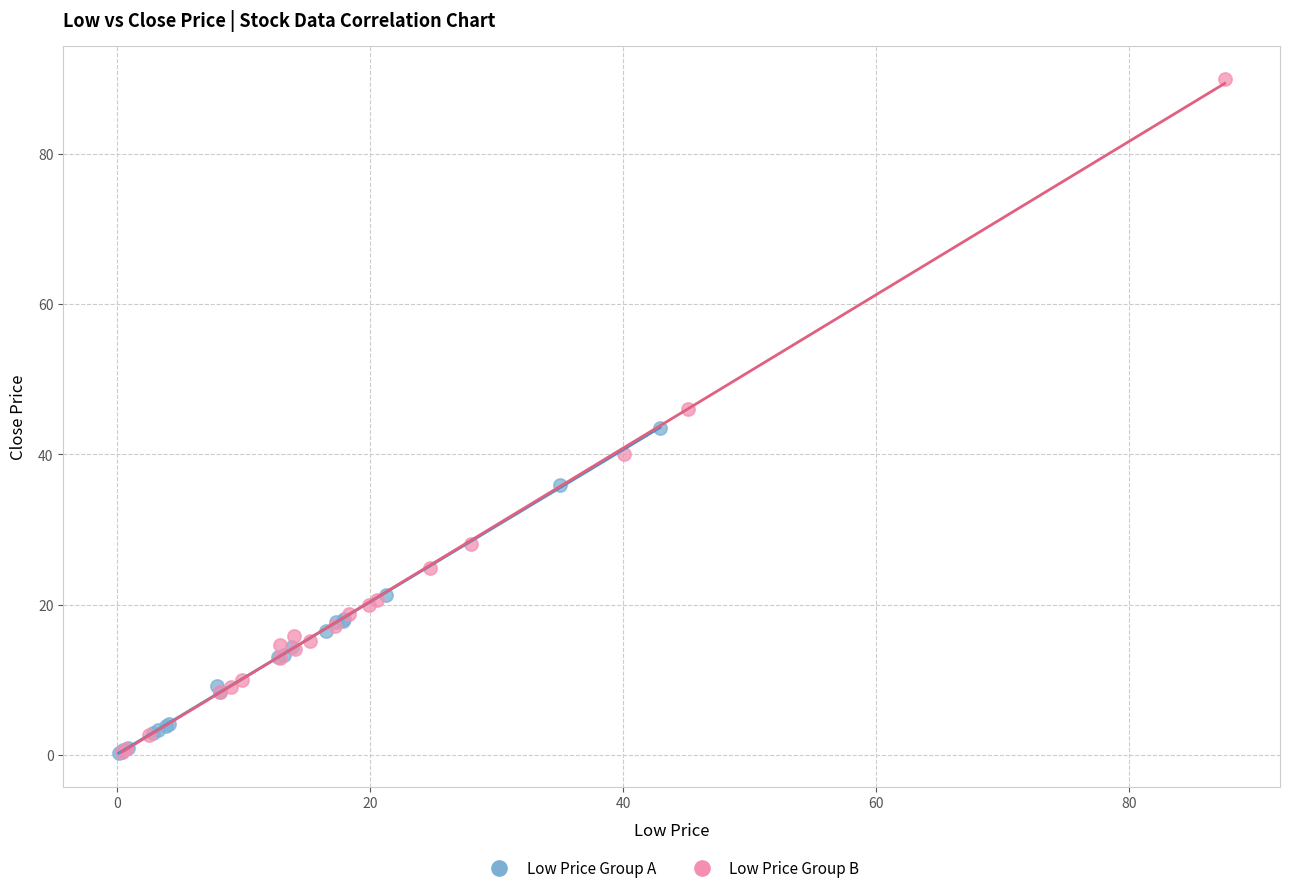

Which series reaches the maximum Y coordinate?

Low Price Group B